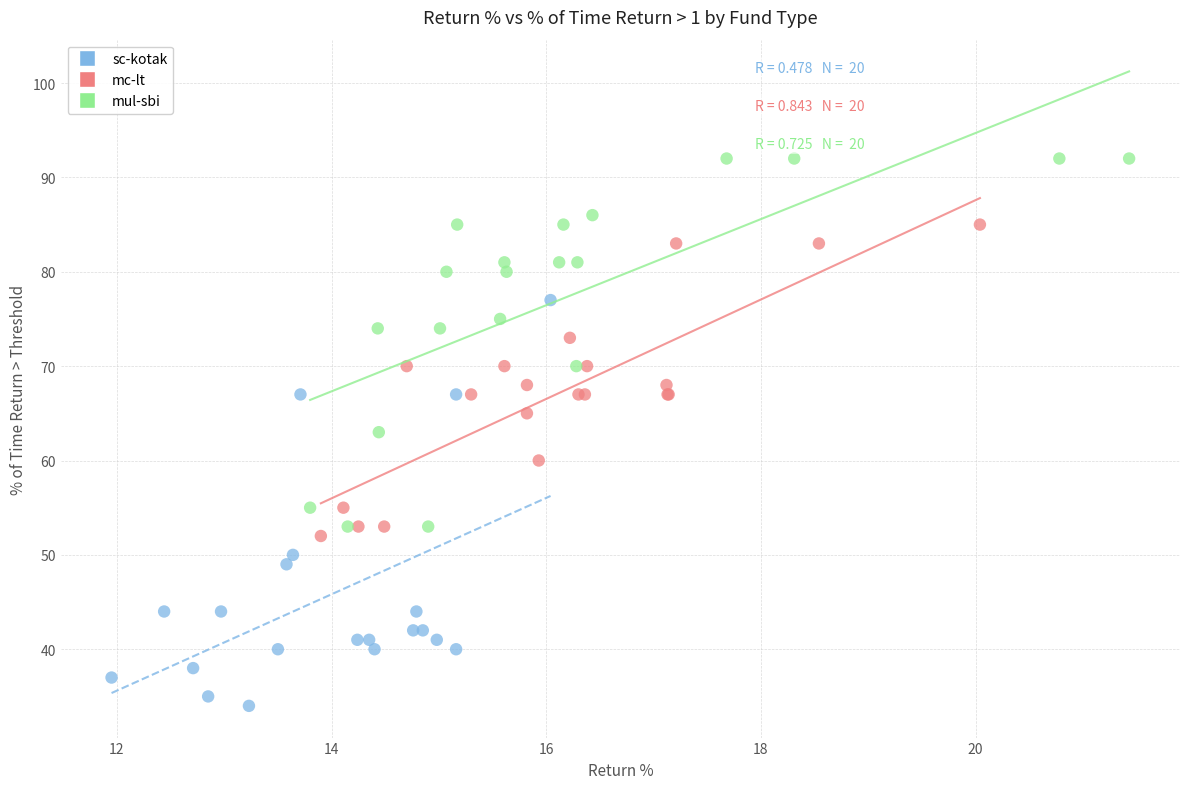

What are all the series names shown in the legend?

sc-kotak, mc-lt, mul-sbi